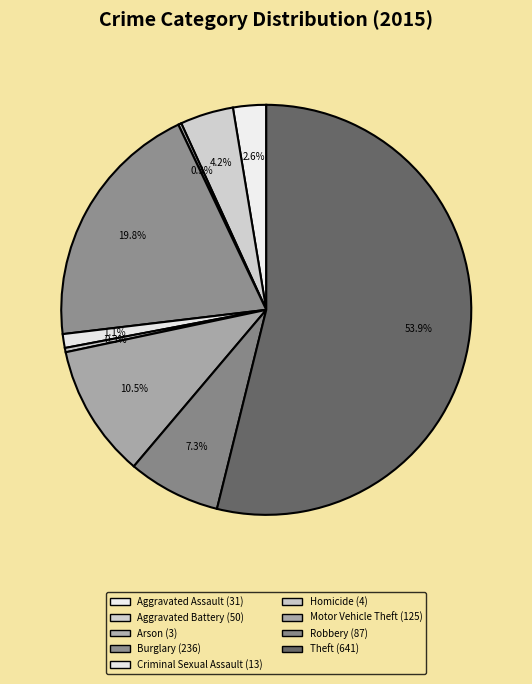

To the nearest percent, what is the average slice percentage?

11%